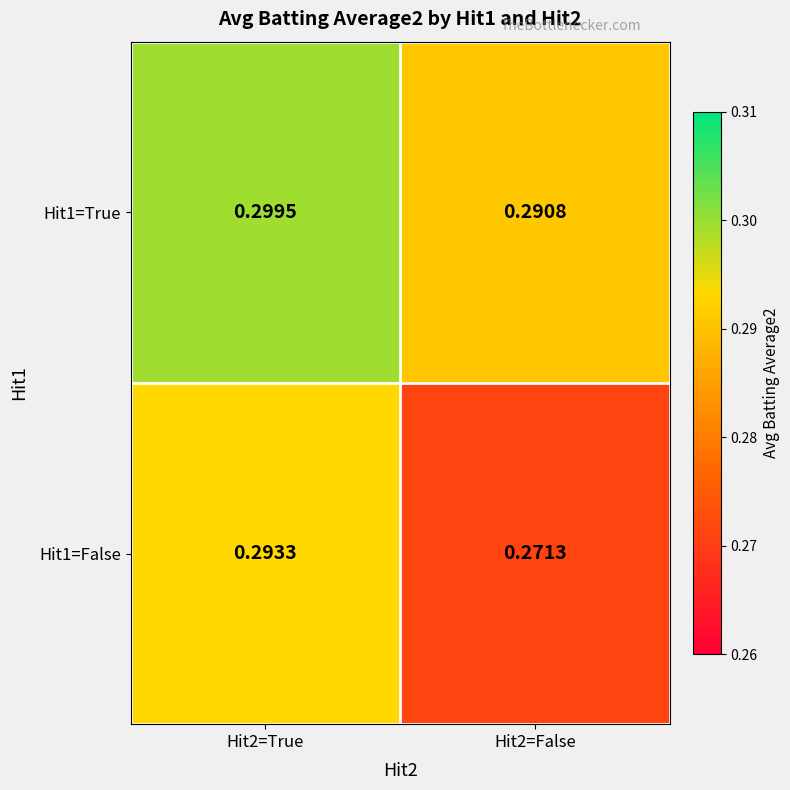

Rank the series by their average value, from lowest to highest.

Hit1=False, Hit1=True